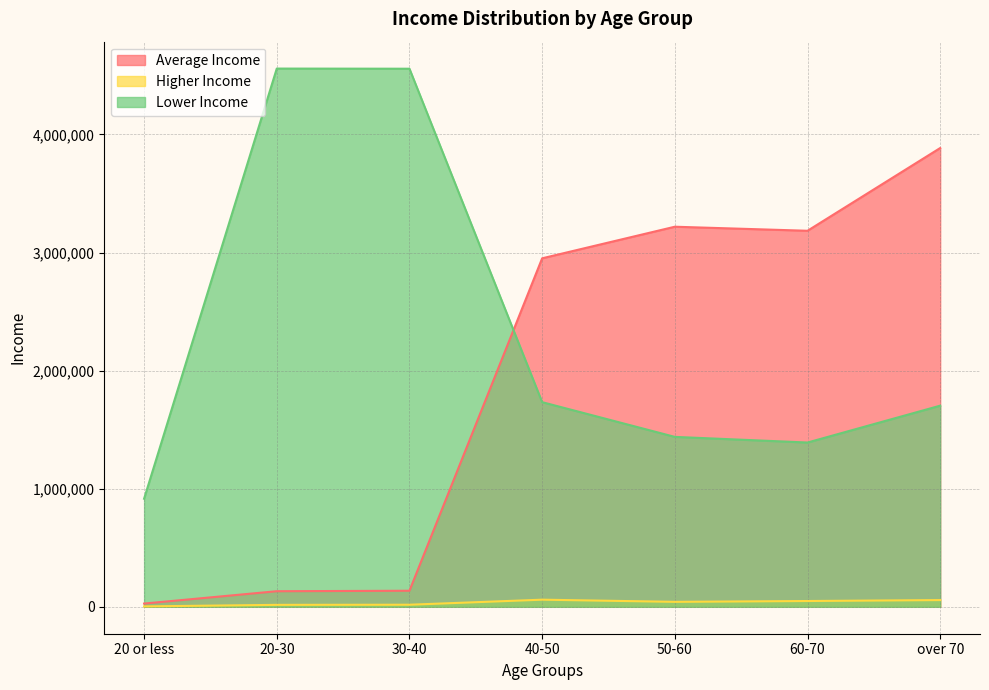

The value of Lower Income at over 70 is 1703437. True or false?

True